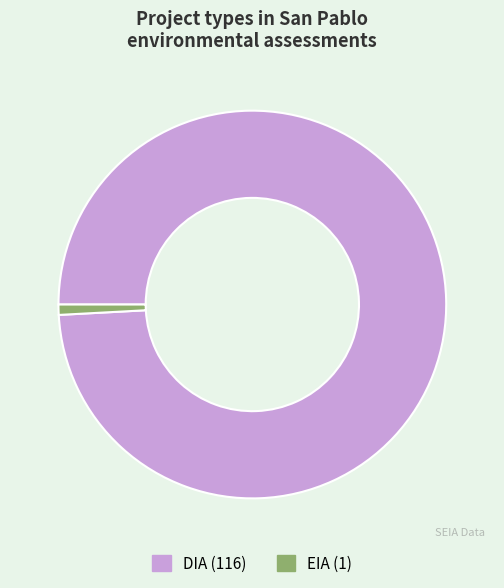

Which slice is the largest?

DIA